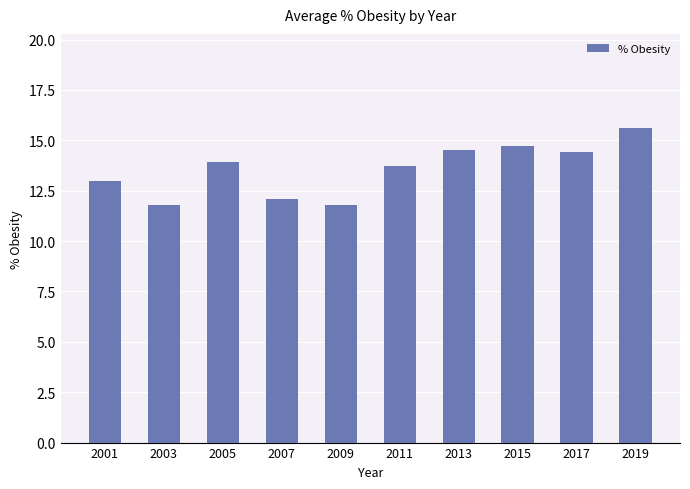

What is the value of the 1st bar from the left?

13.0